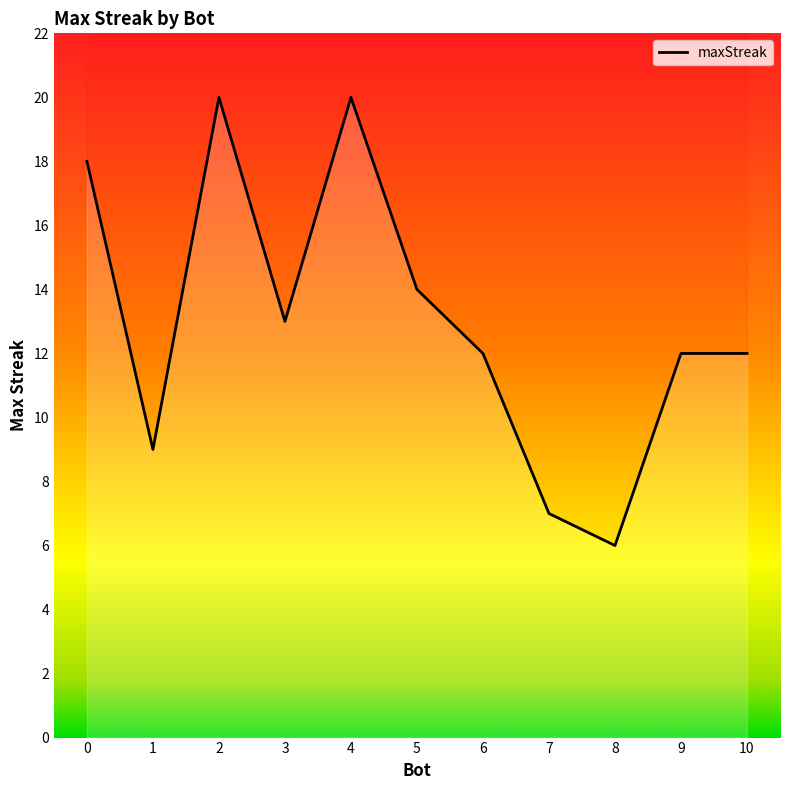

What is the greatest value displayed?

20